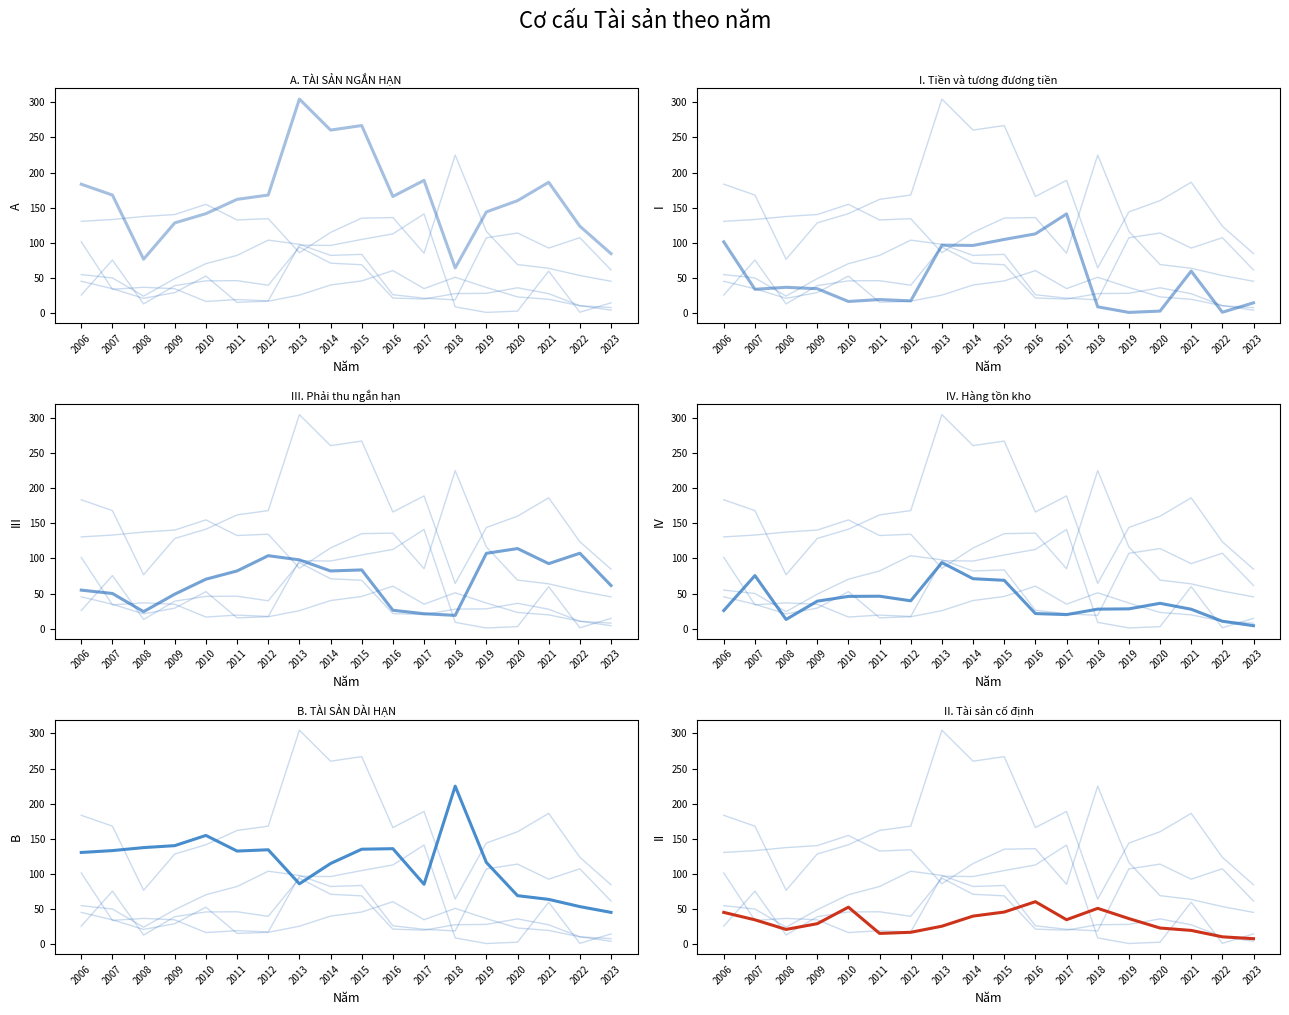

Which has a higher value, 2007 or 2013?

2013